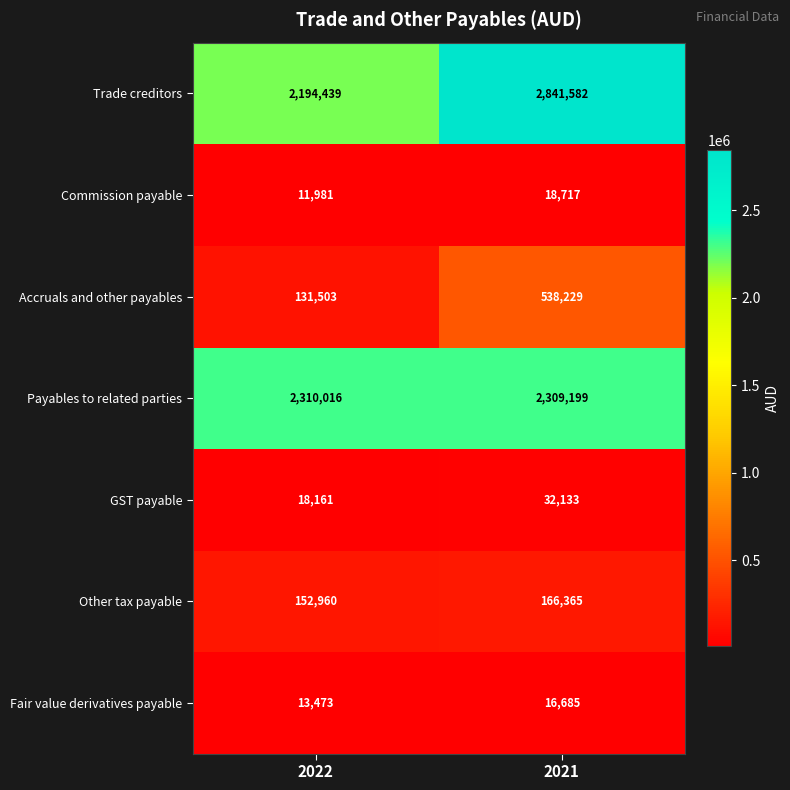

Is it true that Fair value derivatives payable equals 4976 at 2021?

False